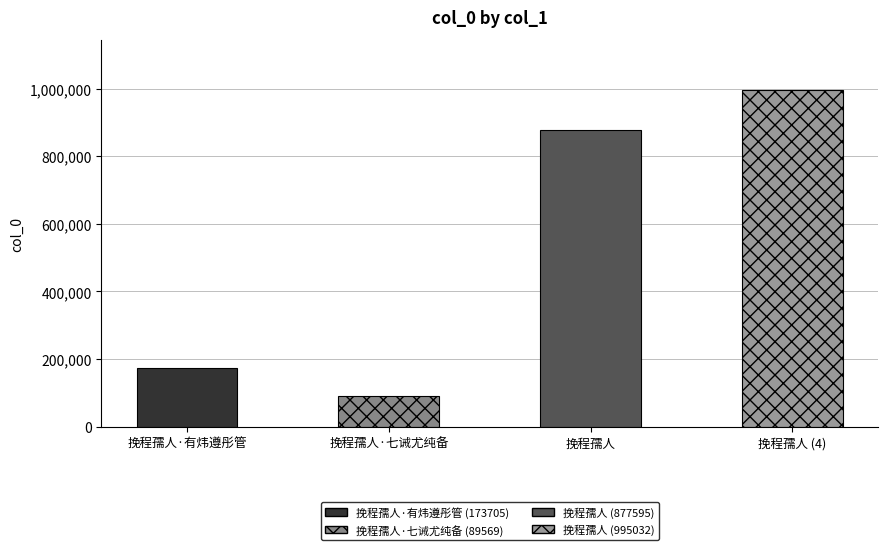

The value at 挽程孺人·七诫尤纯备 is 143877. True or false?

False